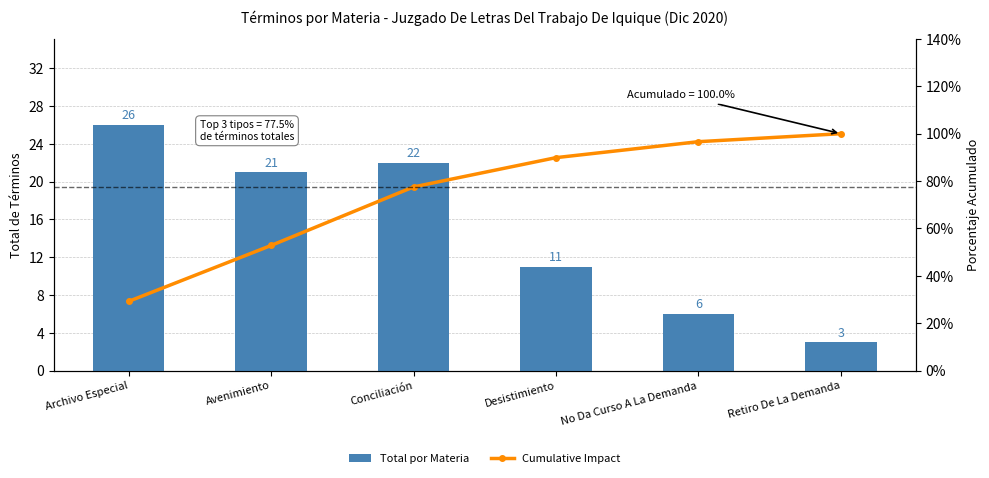

At which category is the sum across all series the highest?

Retiro De La Demanda